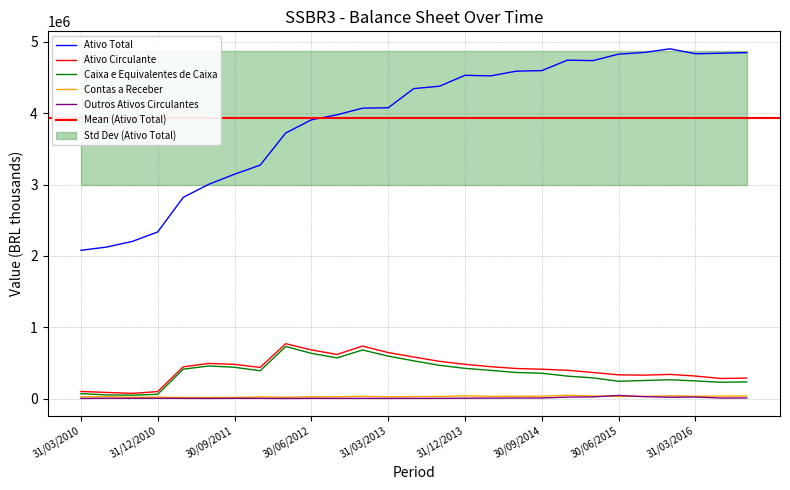

What is the value of the Outros Ativos Circulantes point at the 26th from the left?

9139.0